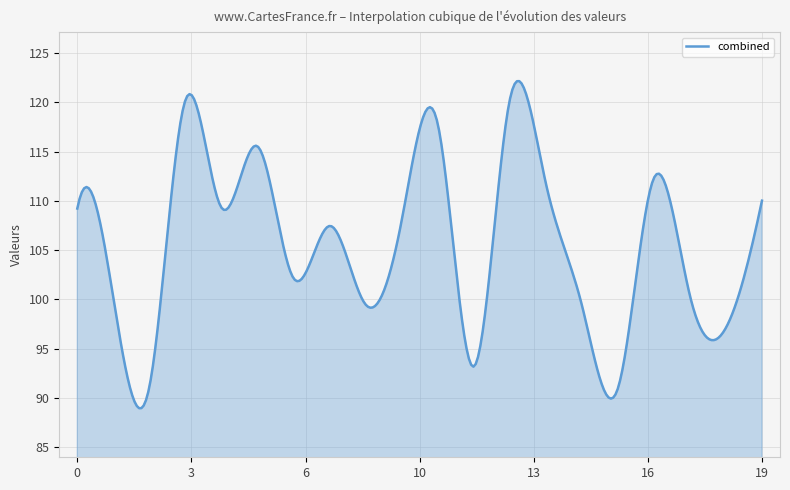

What is the greatest value displayed?

122.1